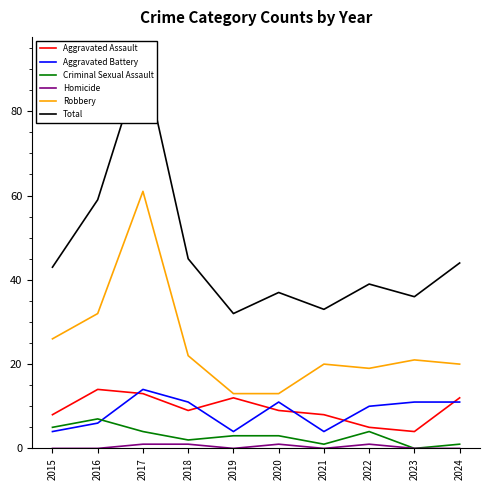

Which series has the widest spread of values?

Total